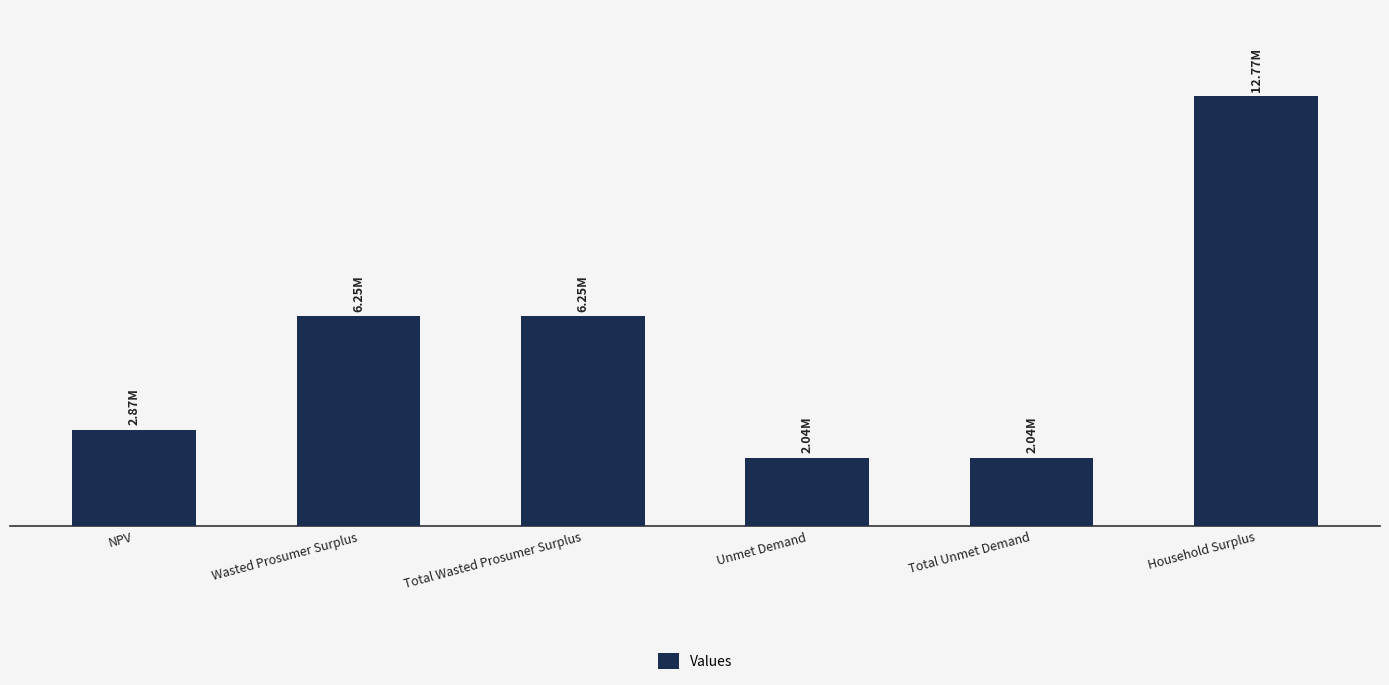

What is the minimum value shown in the chart?

2042514.0